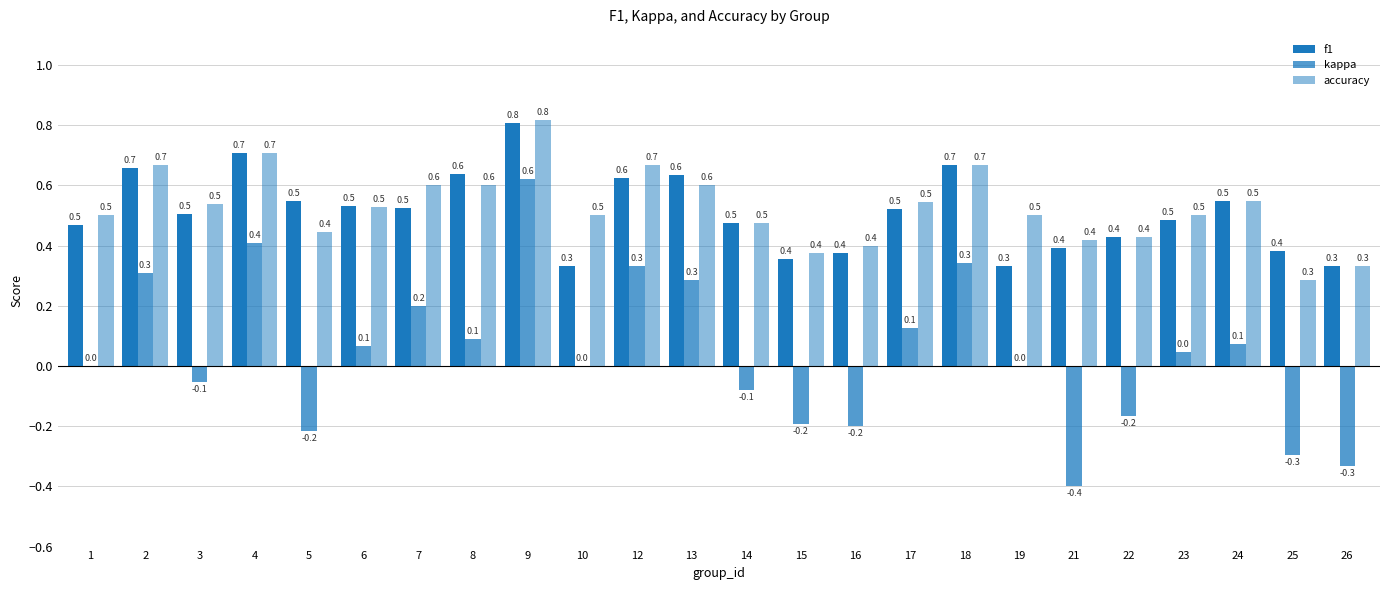

The accuracy series shows 1.0 at 4. True or false?

False